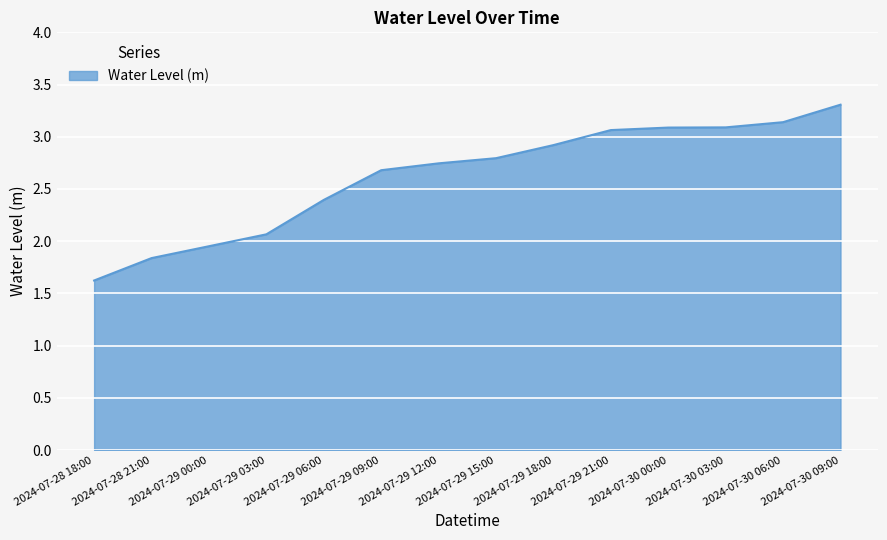

True or false: the data shows 3.1 at 2024-07-30 06:00.

True